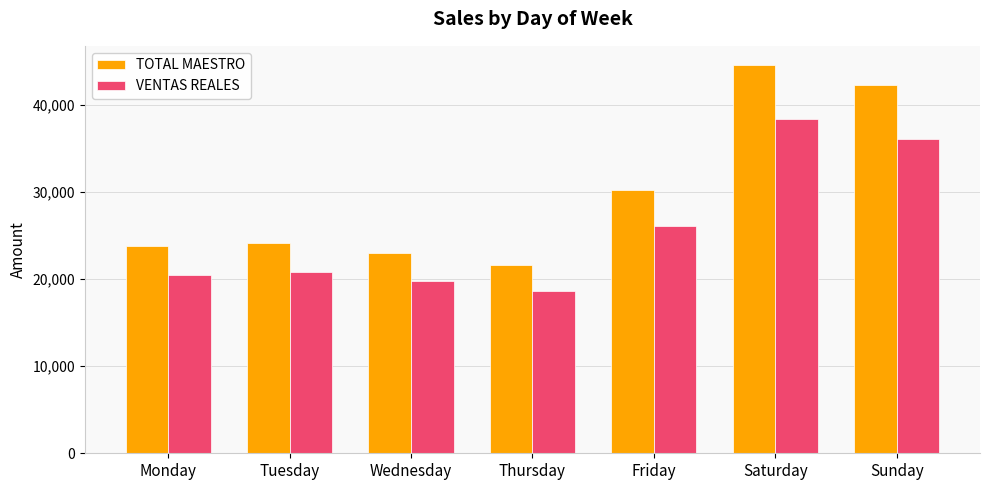

What is the difference between the TOTAL MAESTRO values at Friday and Thursday?

8590.0